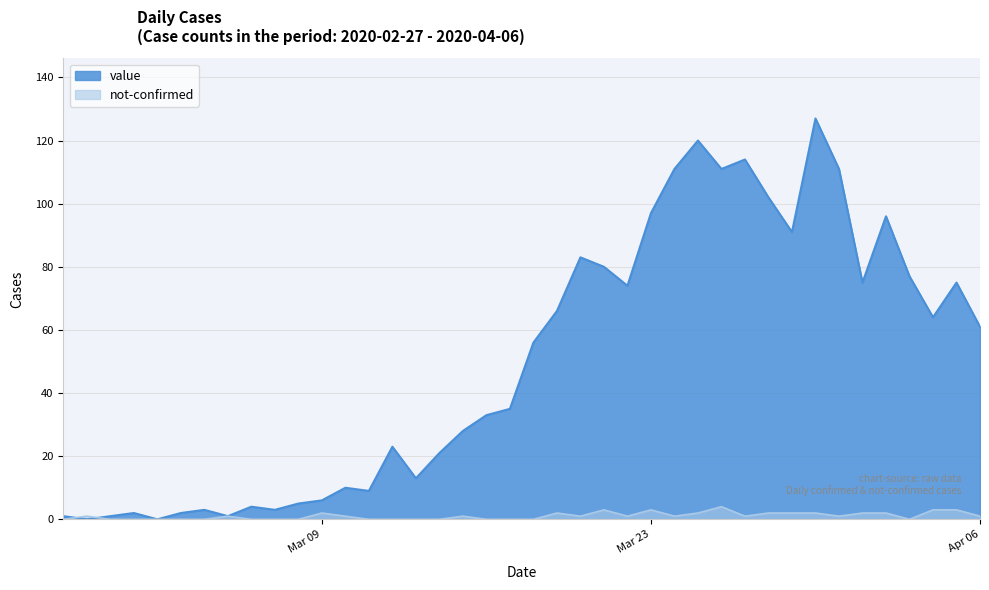

What is the average value of the value series?

50